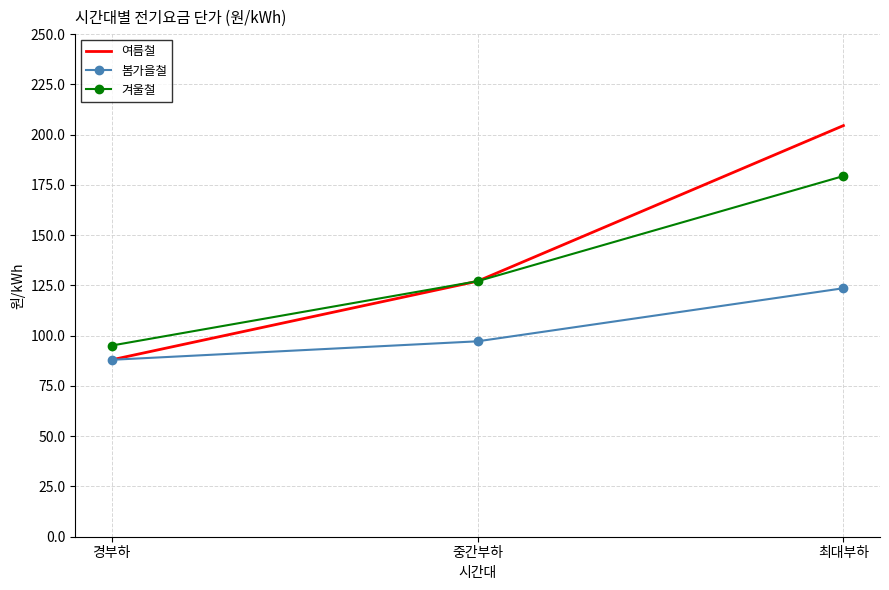

At which label does 여름철 first exceed 127?

중간부하